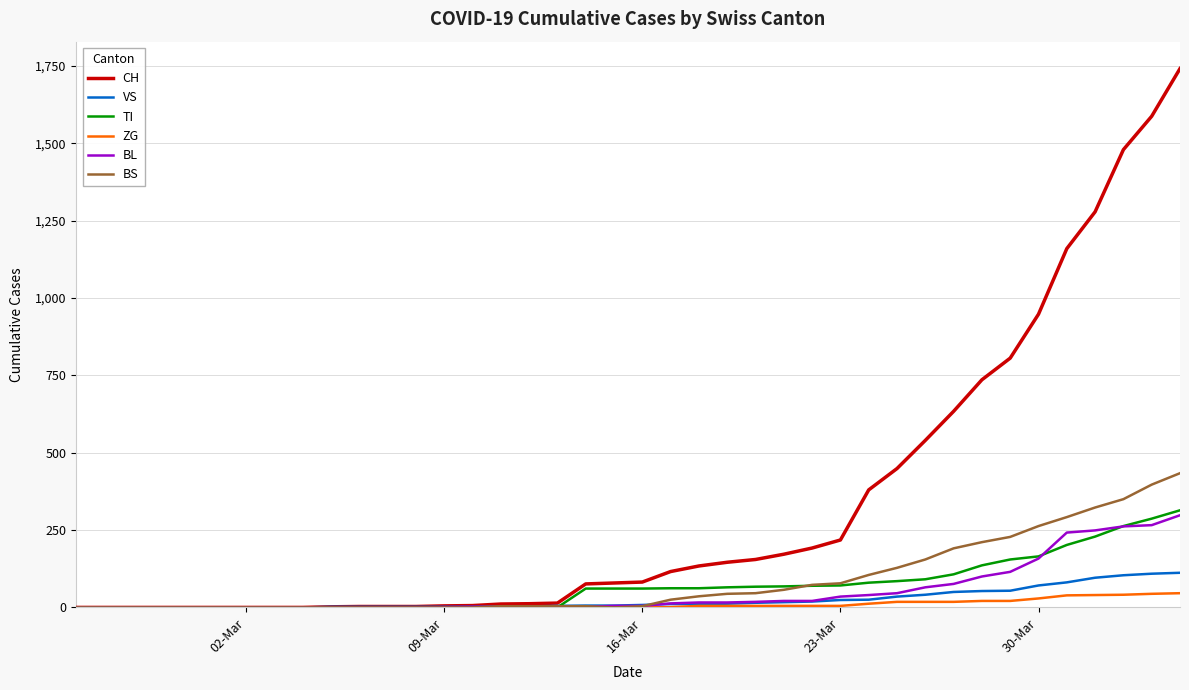

Rank the series by their maximum value, from highest to lowest.

CH, BS, TI, BL, VS, ZG